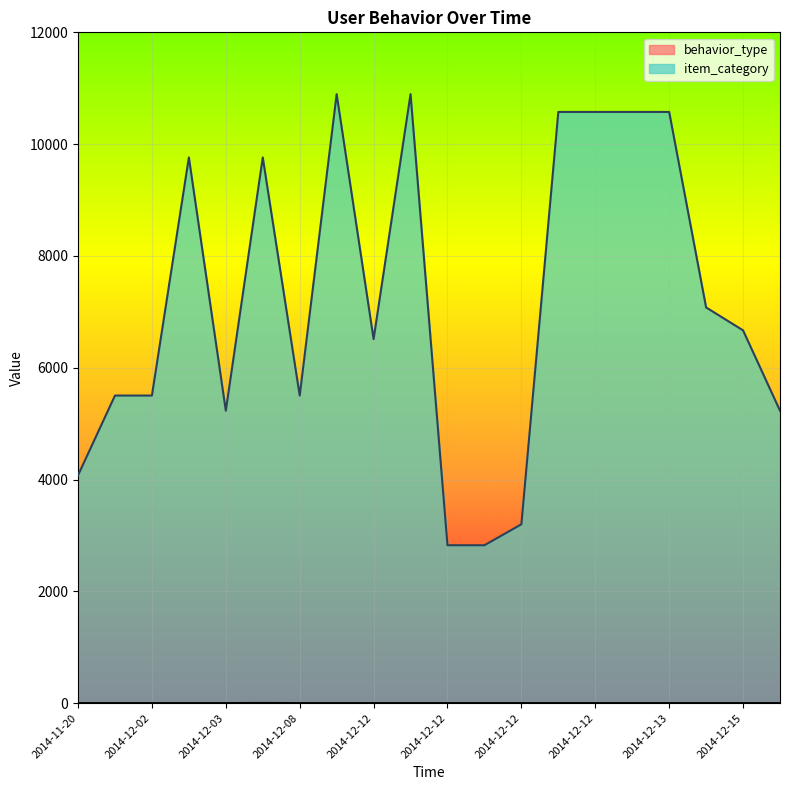

What is the difference between the maximum and minimum values in the behavior_type series?

3